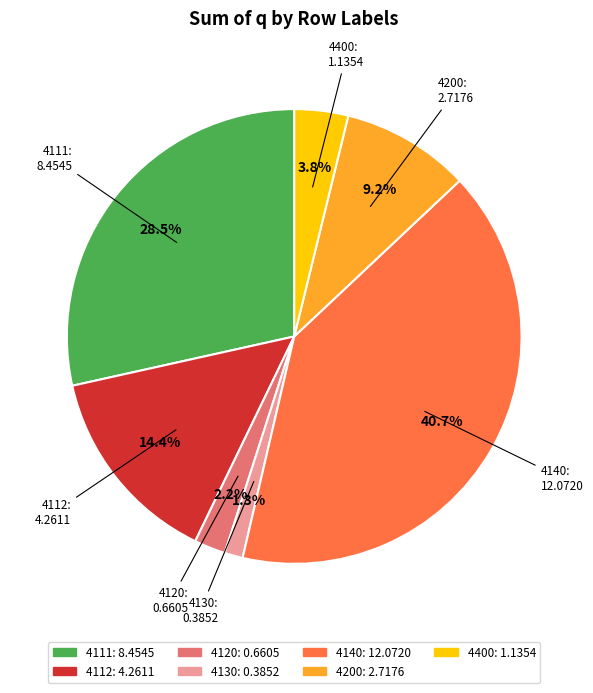

Count the number of slices in the pie.

7